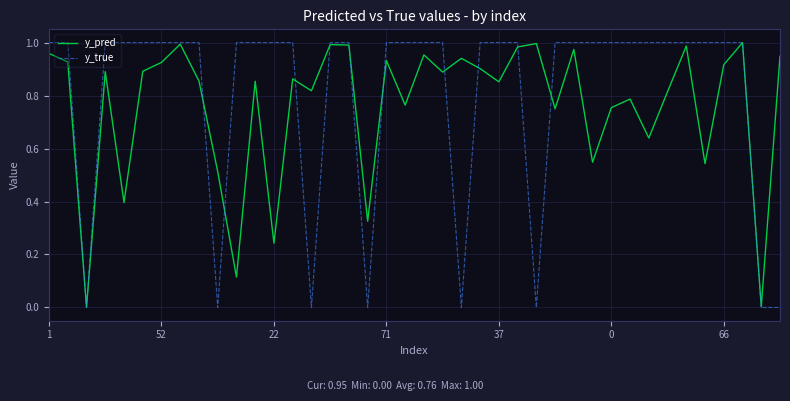

At how many categories does at least one series exceed 0?

40